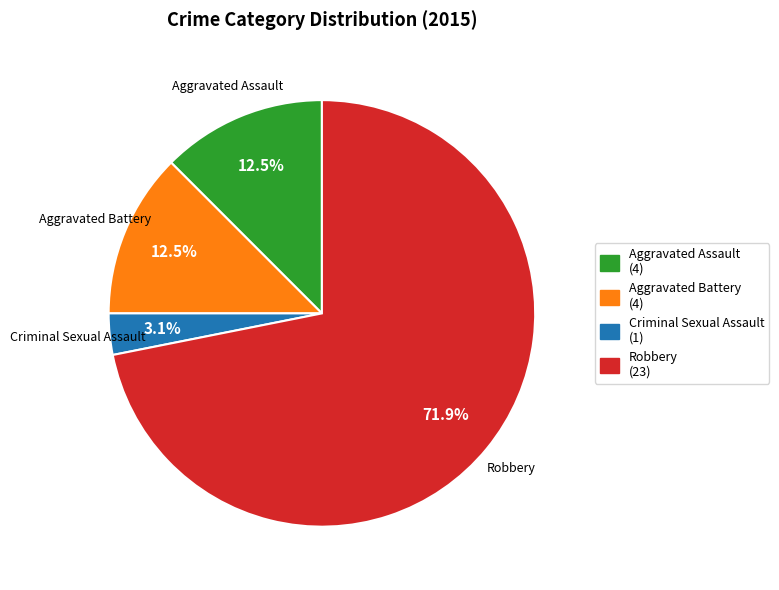

What is the smallest slice in the pie chart?

Criminal Sexual Assault